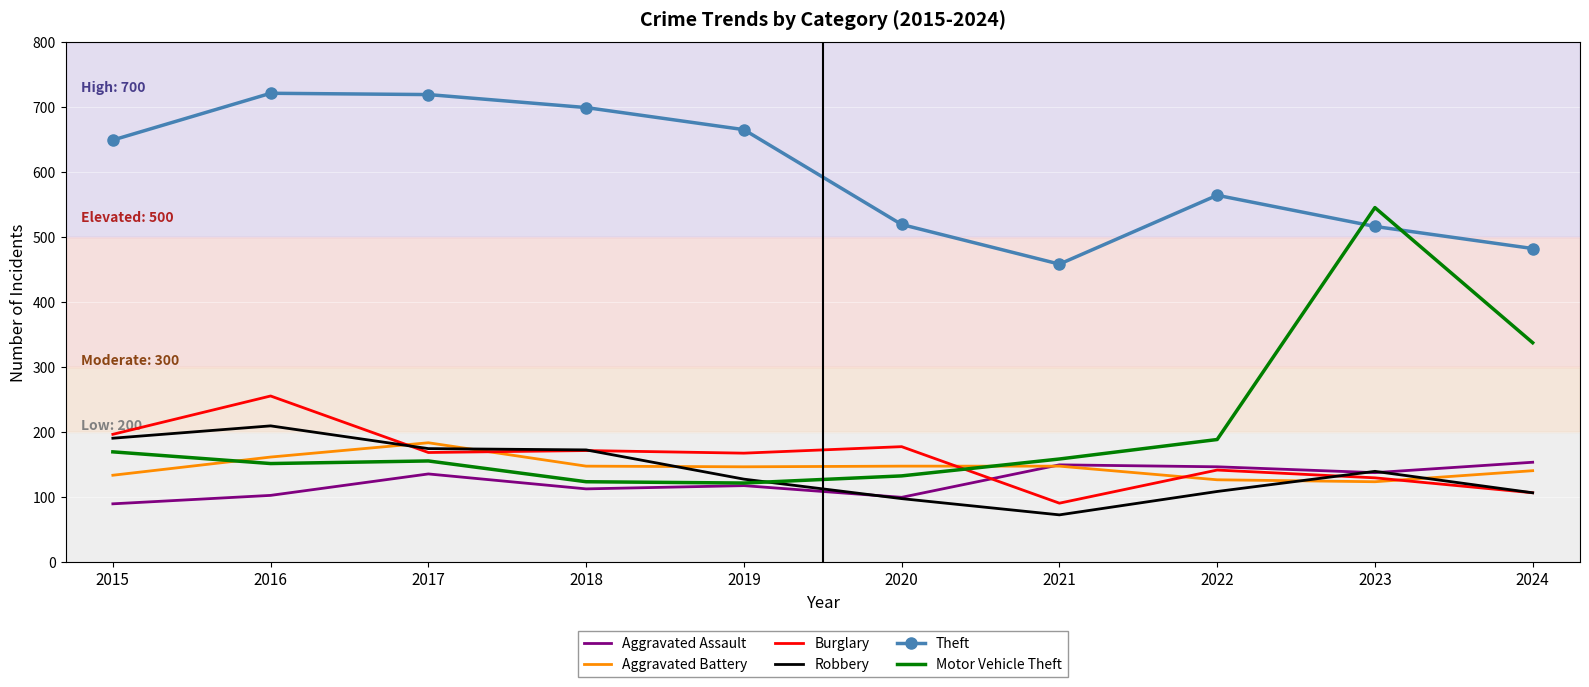

How many values in the Aggravated Battery series are below 147?

5